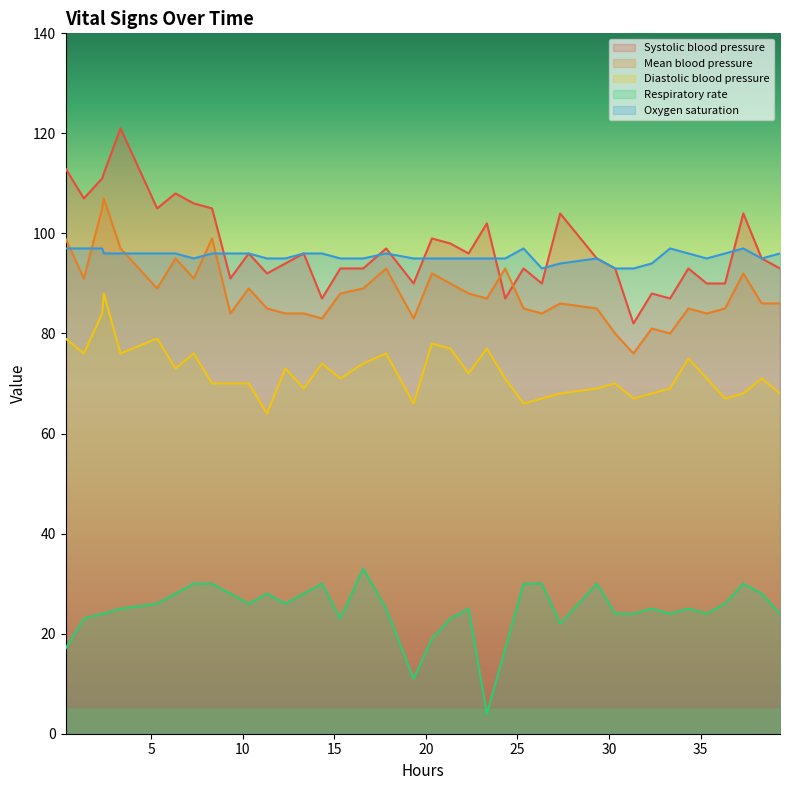

What is the maximum value for Oxygen saturation?

97